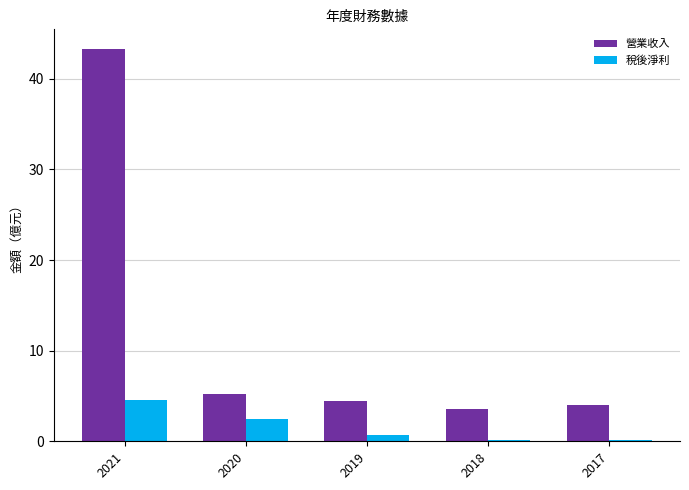

What is the sum of all 稅後淨利 values?

7.8